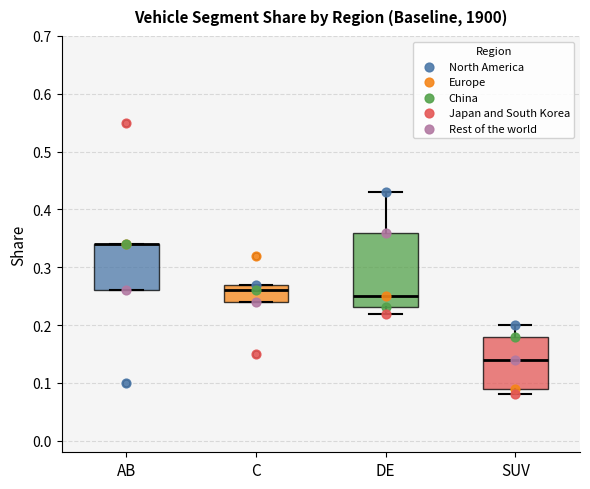

Reading left to right, read every box against the y-axis: the position of its median line, the range the box covers, and the ends of its whiskers. The values are not printed on the chart, so give them approximately, as read against the axis.

AB: median 0.34 (drawn on the box's upper edge), box 0.26 to 0.34, whiskers 0.26 to 0.34
C: median 0.26, box 0.24 to 0.27, whiskers 0.24 to 0.27
DE: median 0.25, box 0.23 to 0.36, whiskers 0.22 to 0.43
SUV: median 0.14, box 0.09 to 0.18, whiskers 0.08 to 0.20